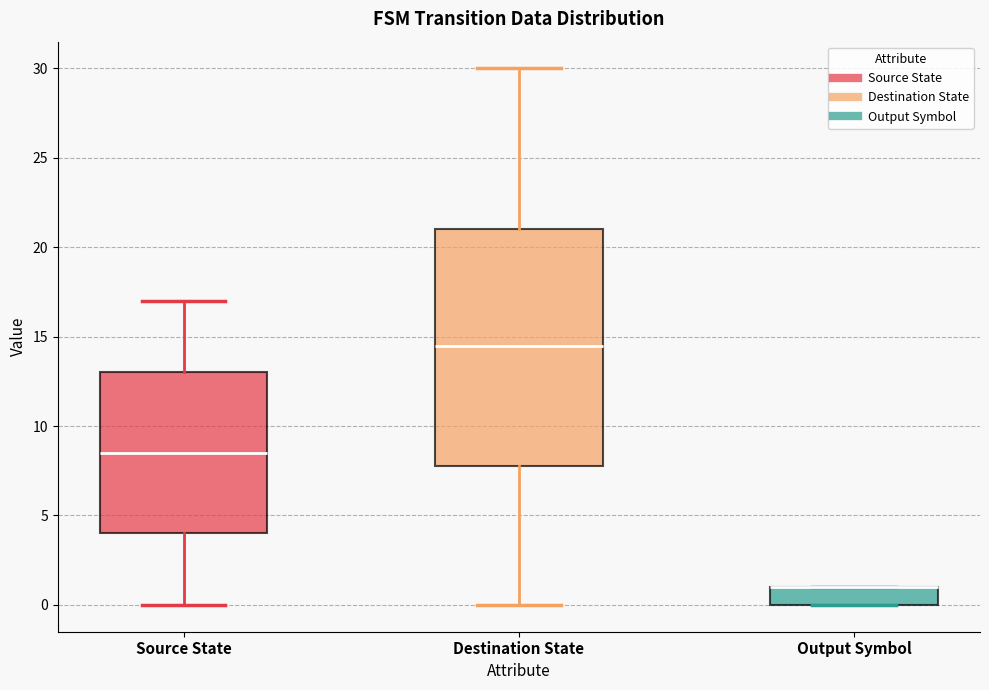

Where is the lower edge of the box for Destination State on the y-axis? The values are not printed on the chart, so give them approximately, as read against the axis.

8.0